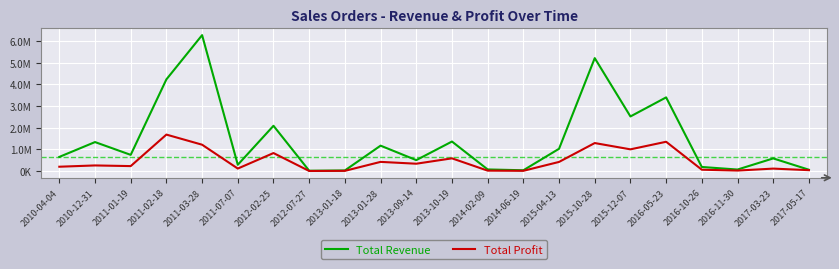

Is the value of Total Profit at 2013-01-28 greater than the value of Total Revenue at 2013-09-14?

No